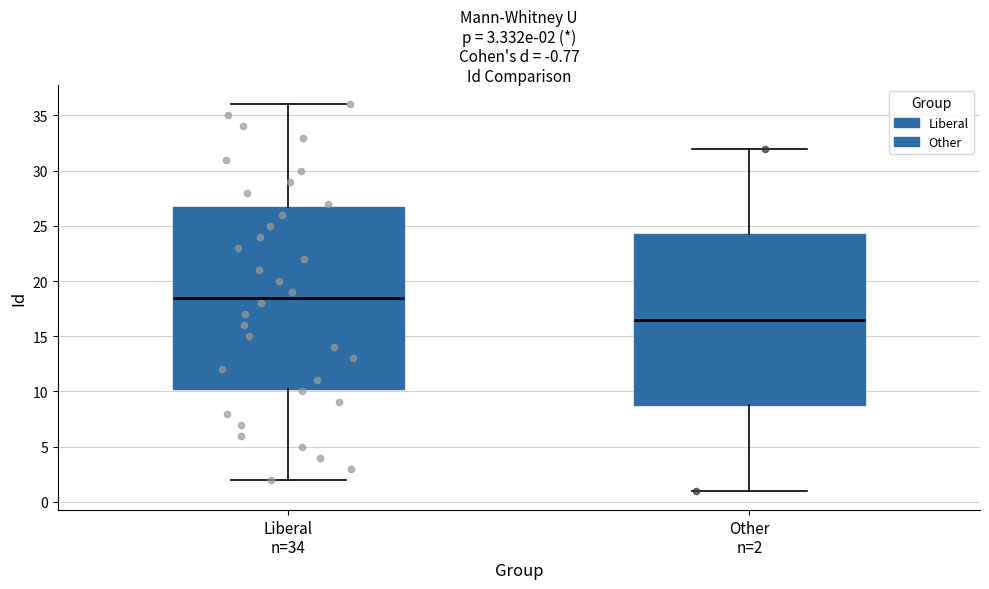

Which box's median line is the lowest?

Other n=2